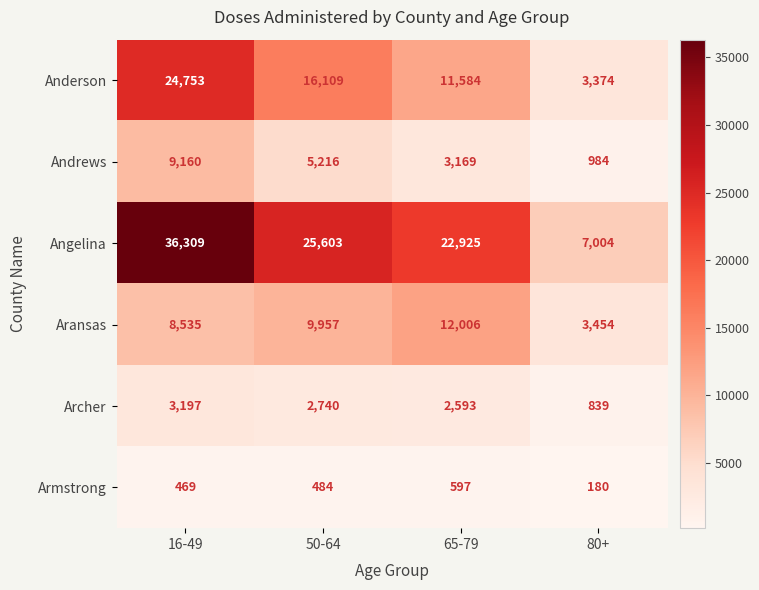

At how many categories does at least one series exceed 26148?

1